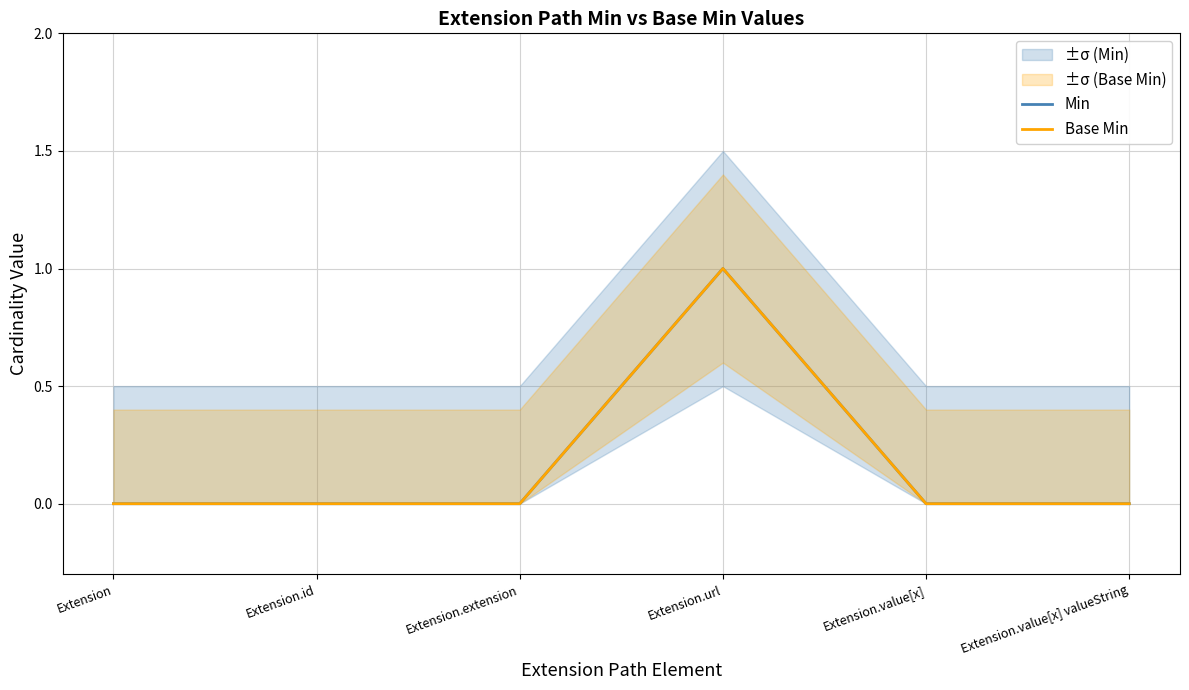

Is the value of Base Min at Extension.value[x] greater than the value of Min at Extension.extension?

No